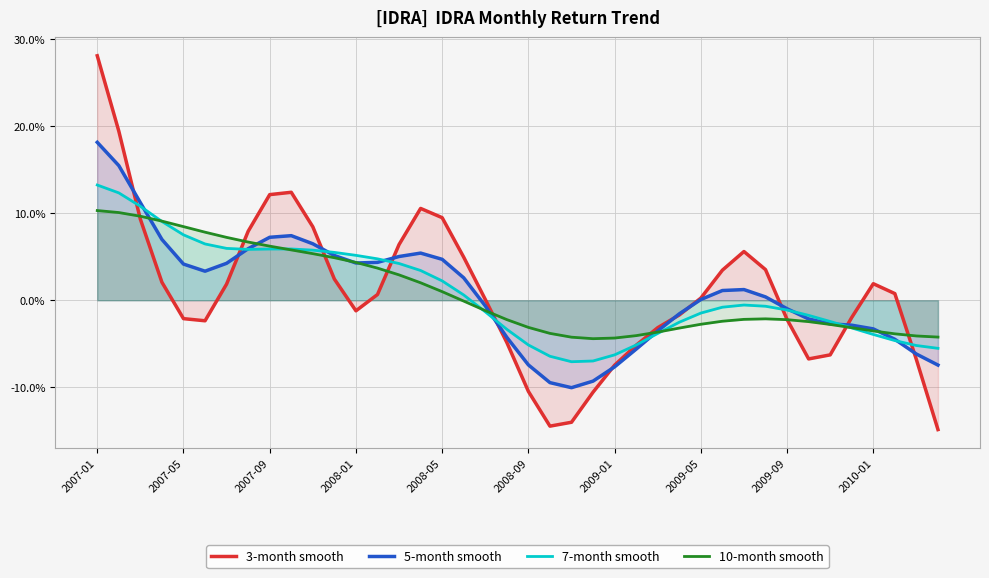

How many series are shown in this chart?

4